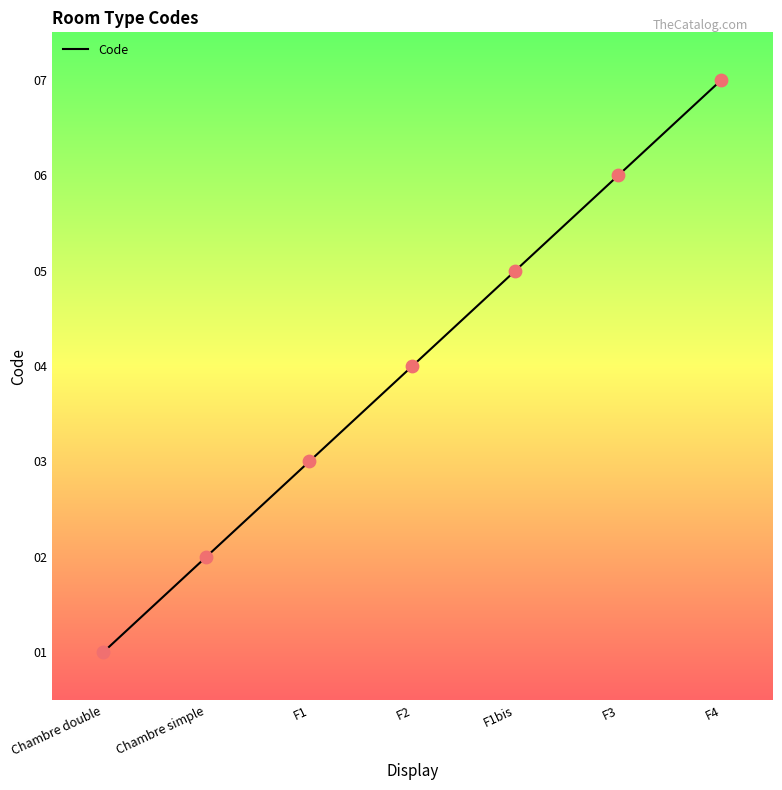

What is the change in value from F1 to F2?

+1